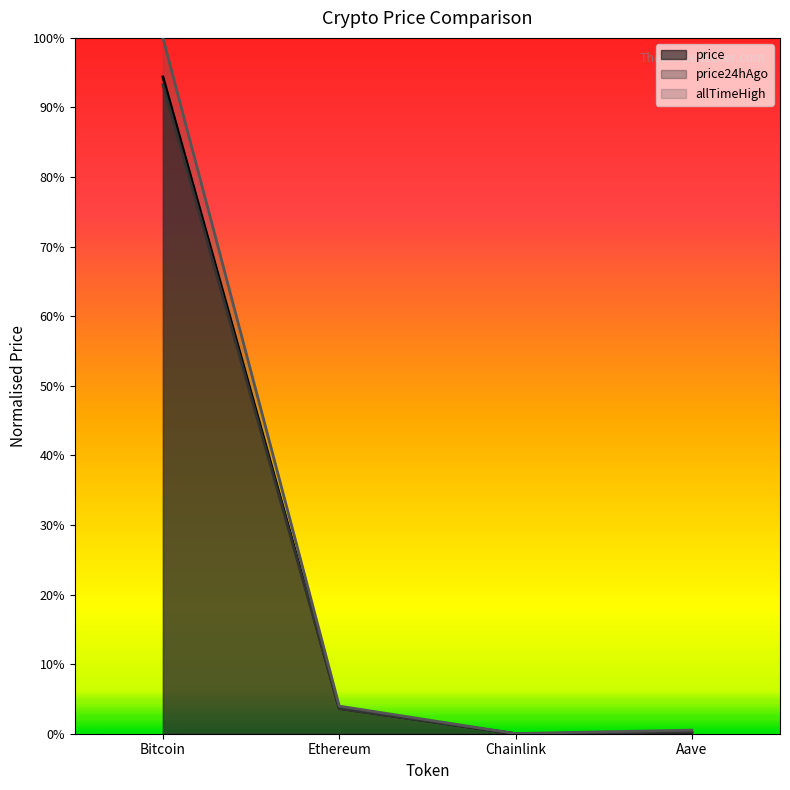

Rank the series at Ethereum from lowest to highest value.

price24hAgo, price, allTimeHigh